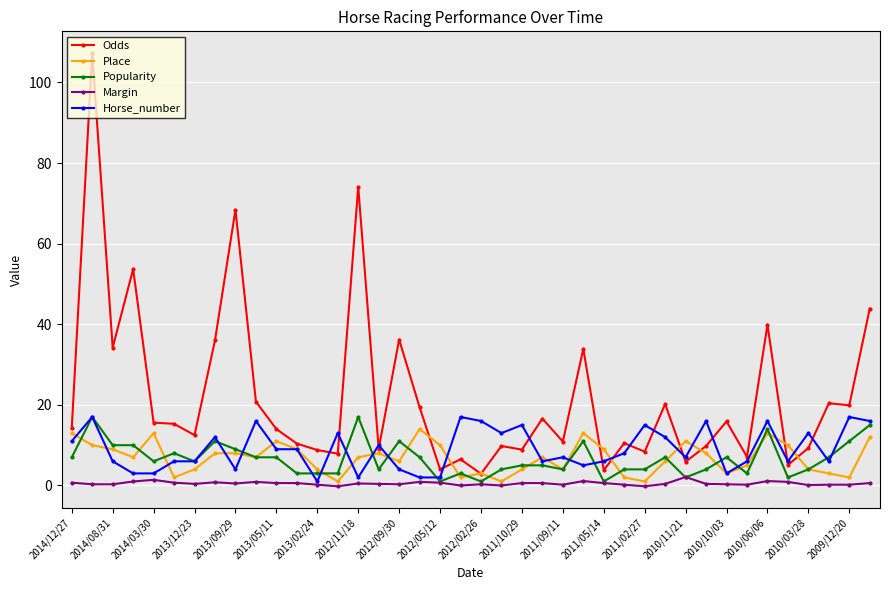

Which series has the largest range (max minus min)?

Odds